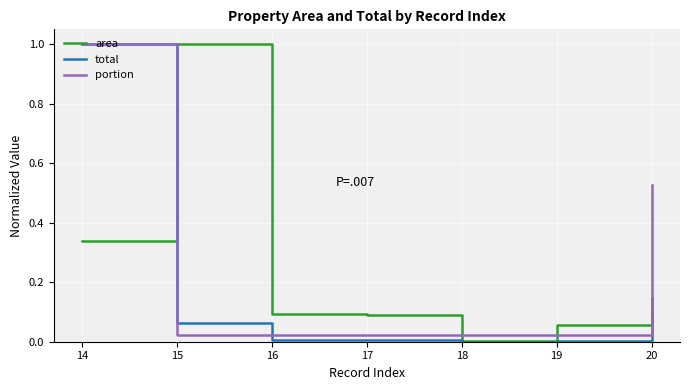

At which category is the sum across all series the highest?

14